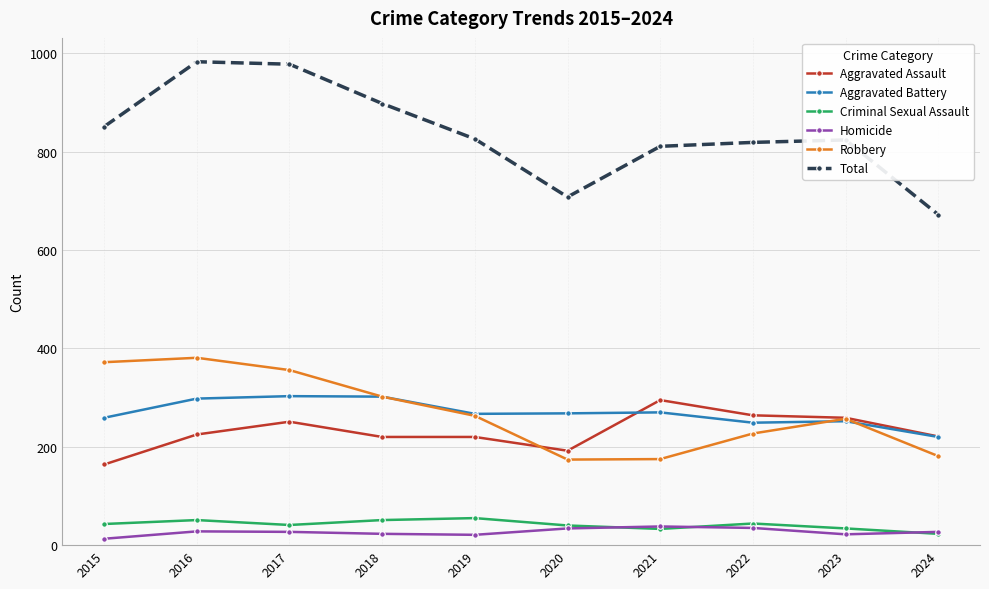

The value of Aggravated Battery at 2024 is 220. True or false?

True